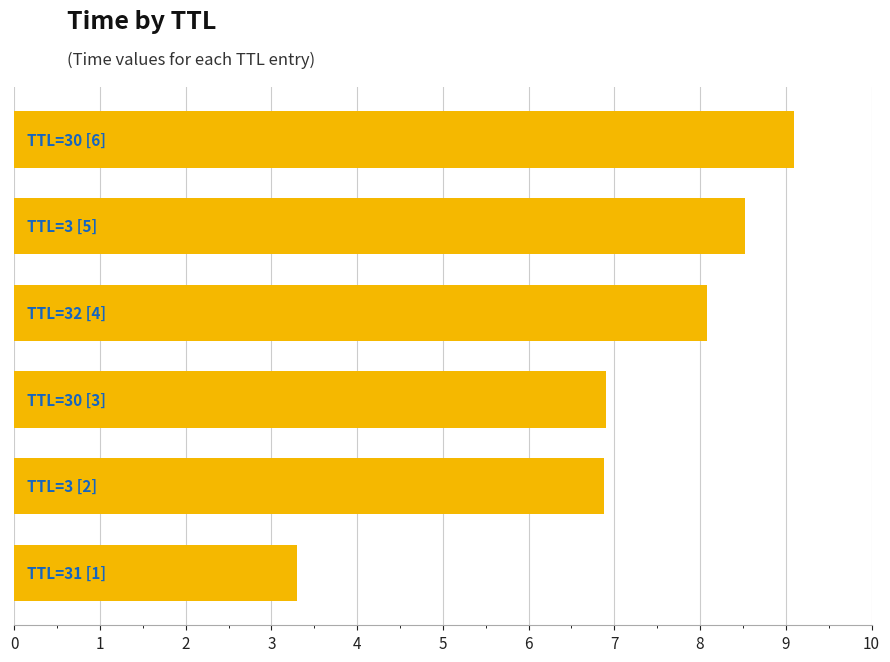

How many data points are above 8?

3